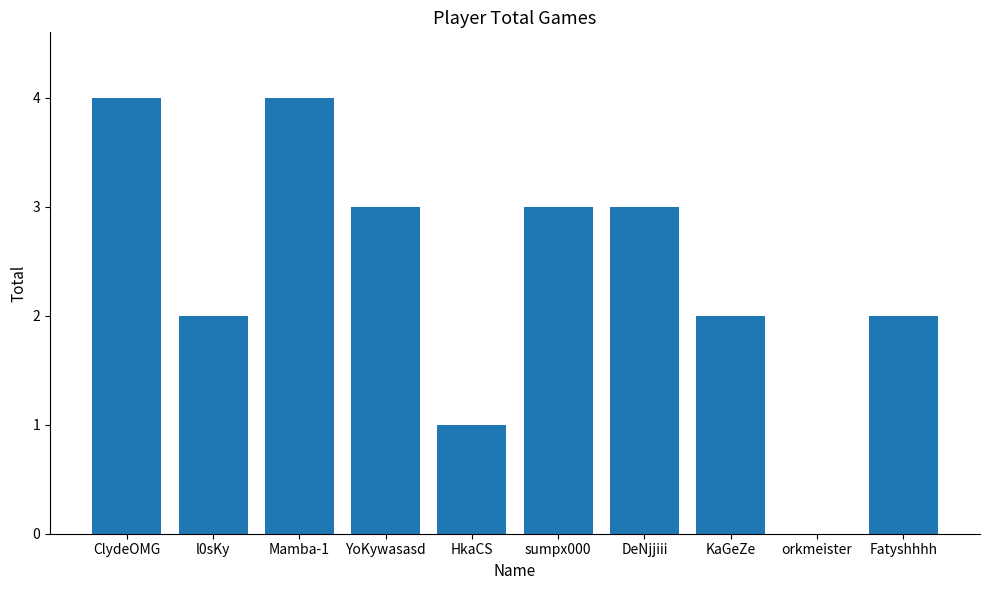

Reading left to right, what are all the values shown in this chart?

ClydeOMG=4	l0sKy=2	Mamba-1=4	YoKywasasd=3	HkaCS=1	sumpx000=3	DeNjjiii=3	KaGeZe=2	orkmeister=0	Fatyshhhh=2